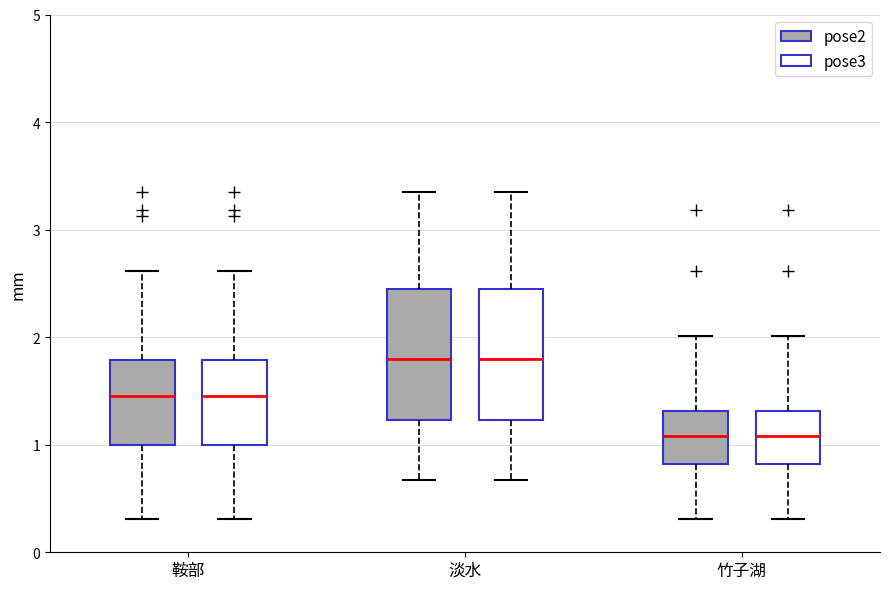

Where does the upper whisker of the box for 竹子湖 (pose3) end on the y-axis? The values are not printed on the chart, so give them approximately, as read against the axis.

2.0